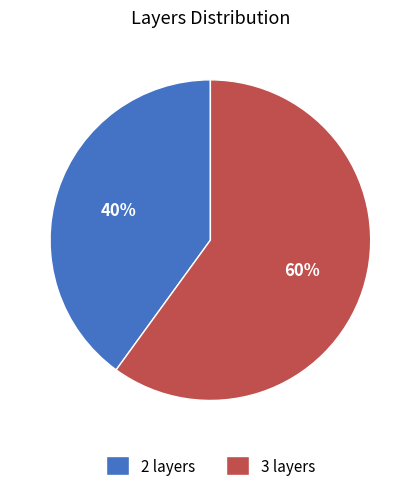

Which slice represents more than half of the pie?

3 layers